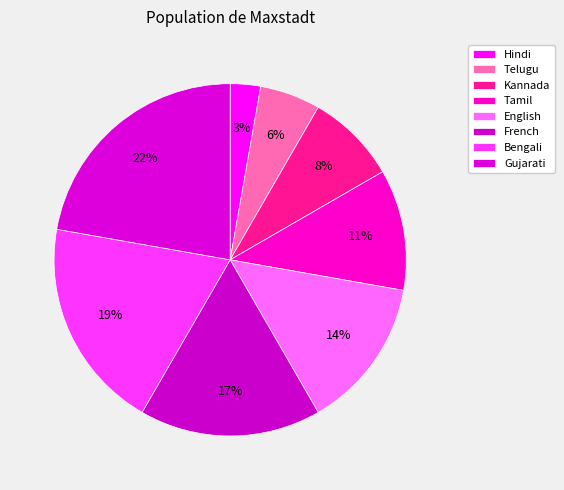

Combined, what portion of the pie is Hindi and Bengali?

22.2%